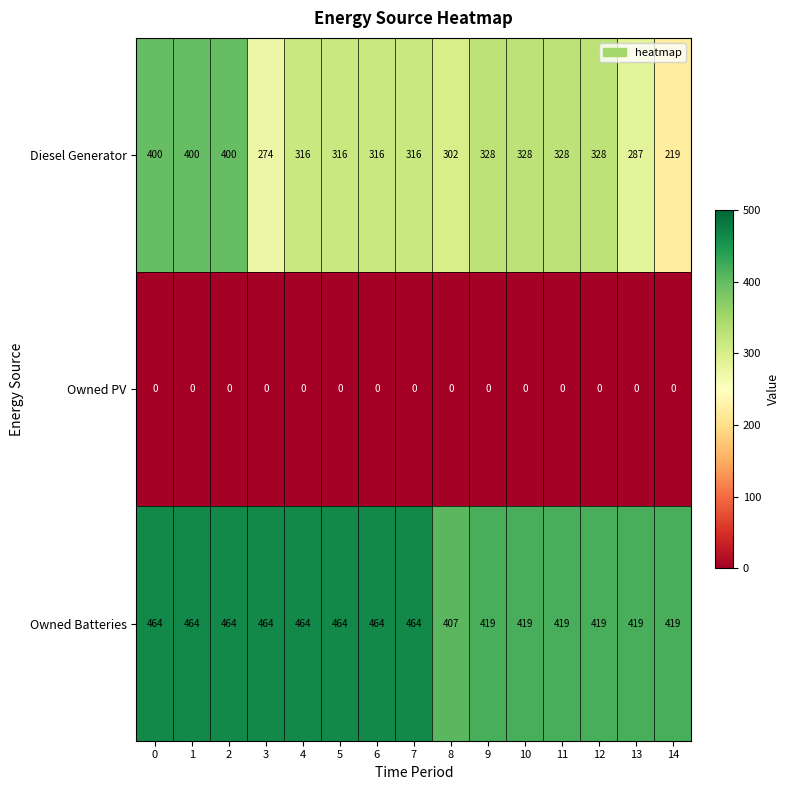

True or false: Owned Batteries has a value of 419 at 11.

True